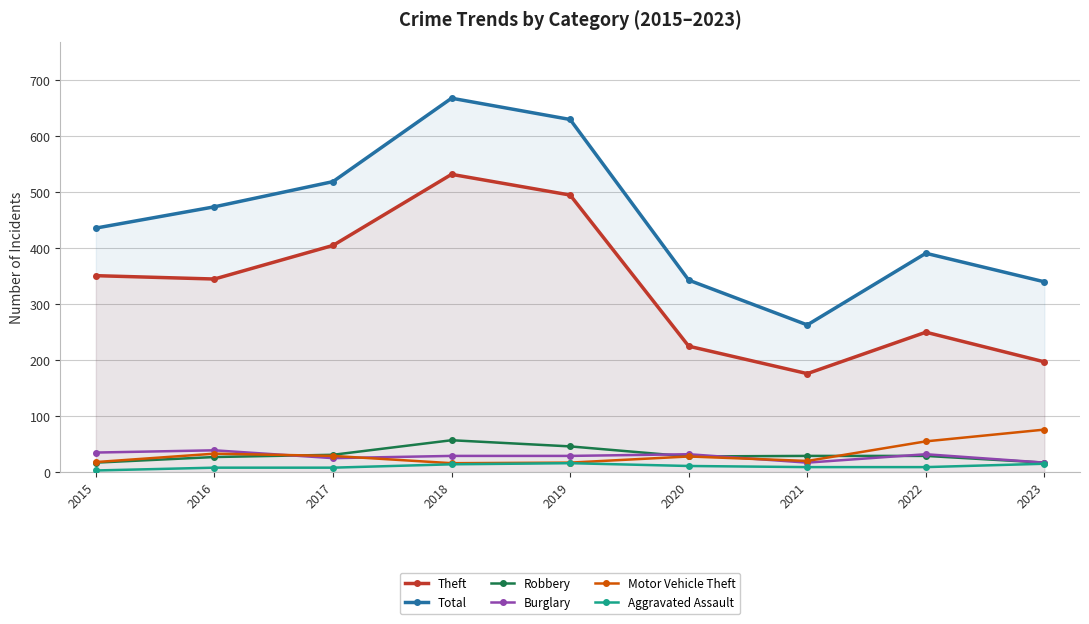

List the labels in order of Theft value, largest first.

2018, 2019, 2017, 2015, 2016, 2022, 2020, 2023, 2021